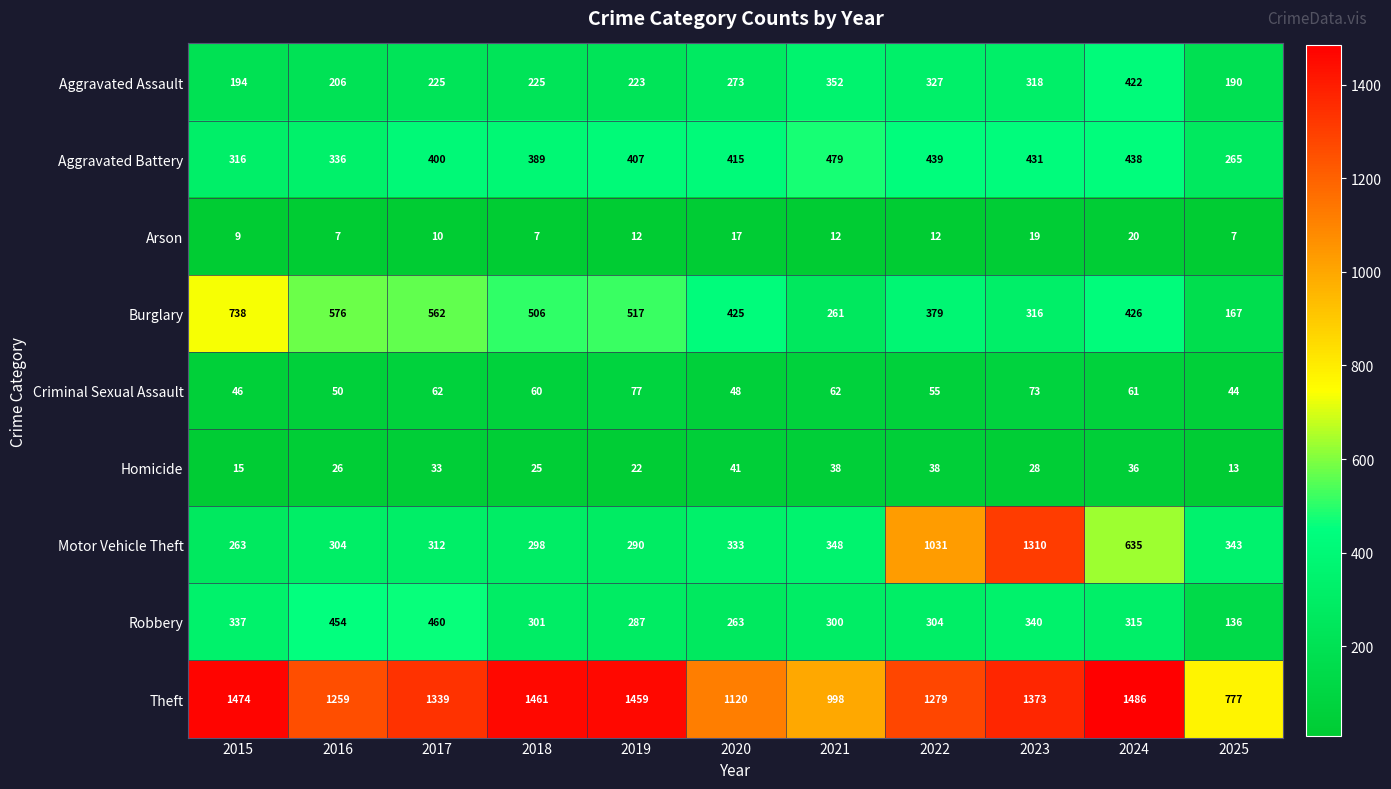

Between 2015 and 2020, which series saw the biggest shift?

Theft